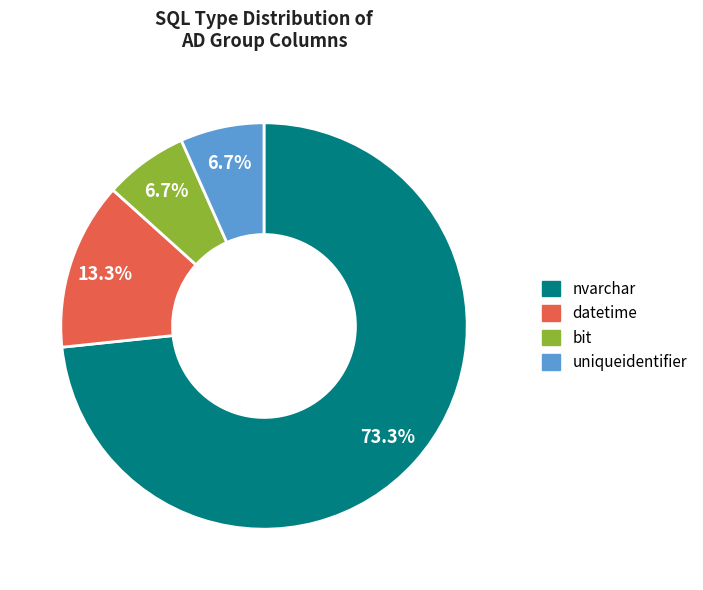

To the nearest percent, what is the difference between the largest and smallest slice percentages?

67%